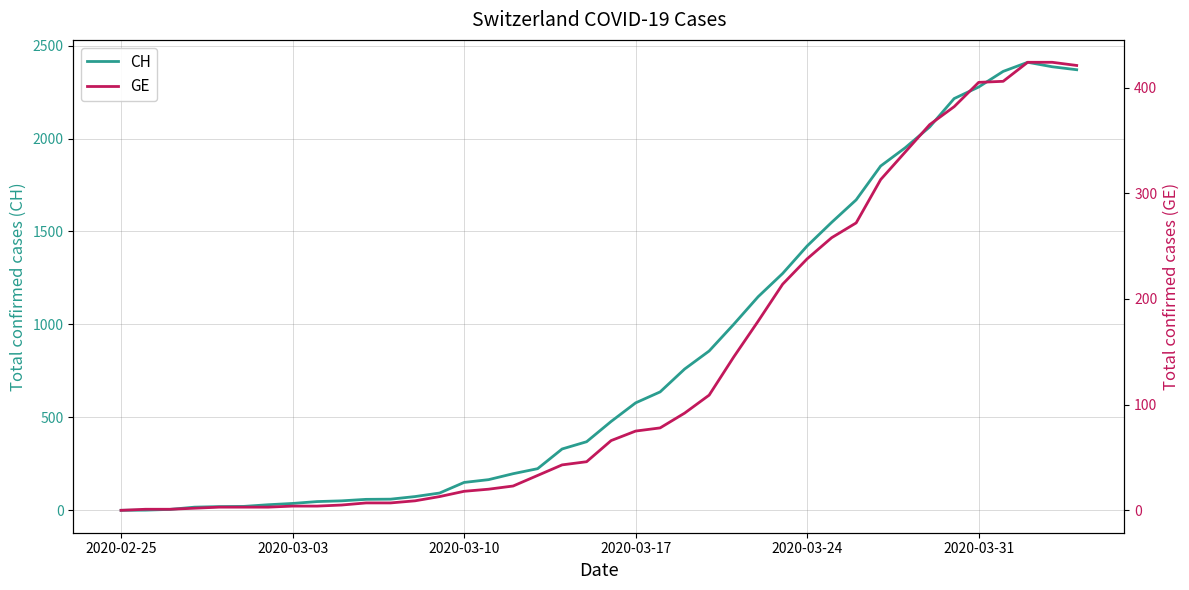

What is the highest value of the CH series?

2410